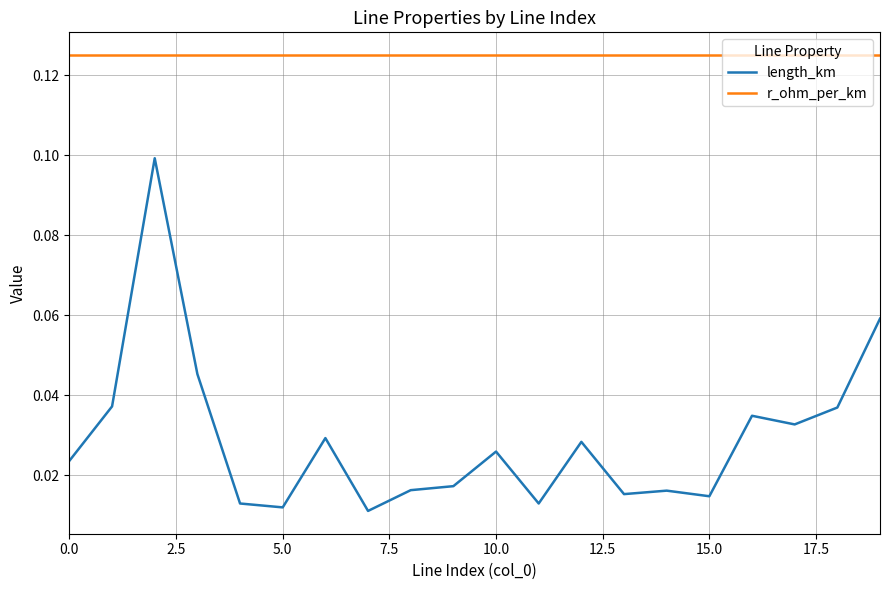

Which series has the widest spread of values?

length_km